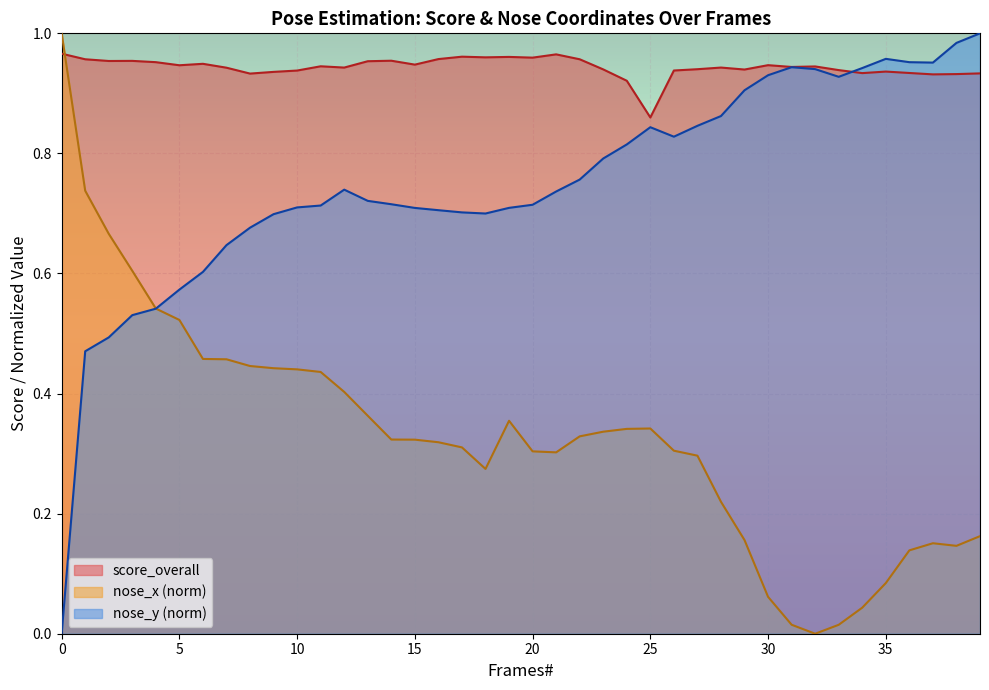

How many values in the nose_y series exceed 0?

39